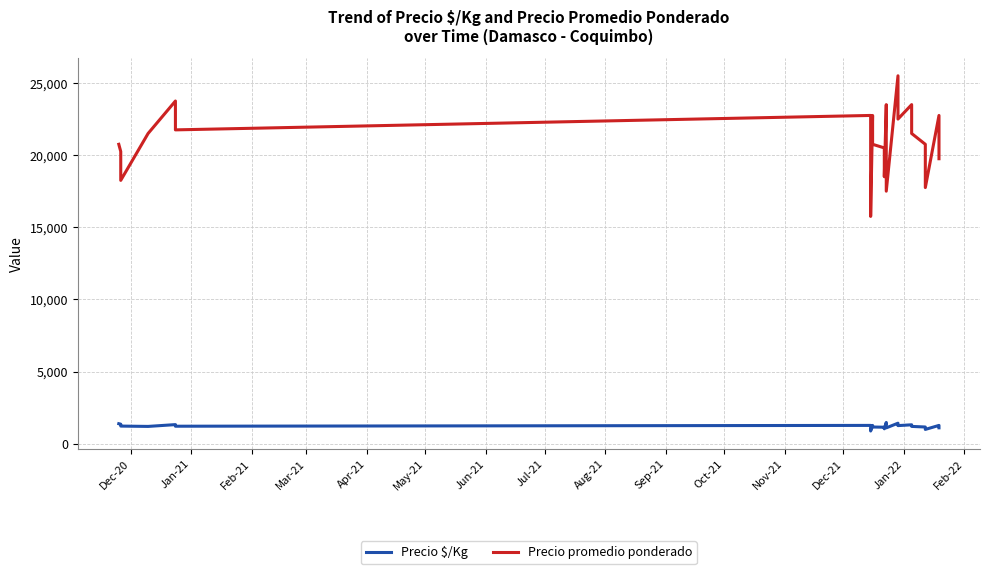

What is the approximate value of Precio promedio ponderado at Dec-20?

20750